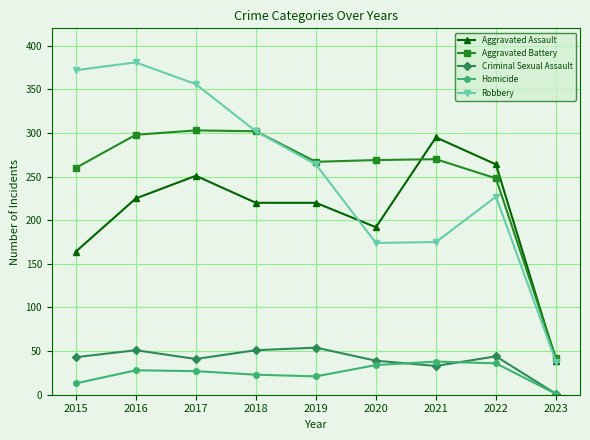

The value of Criminal Sexual Assault at 2019 is 54. True or false?

True